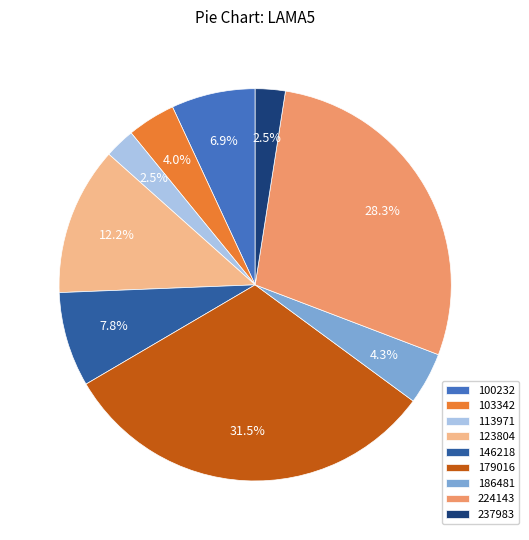

To the nearest percent, what is the difference between the largest and smallest slice percentages?

29%